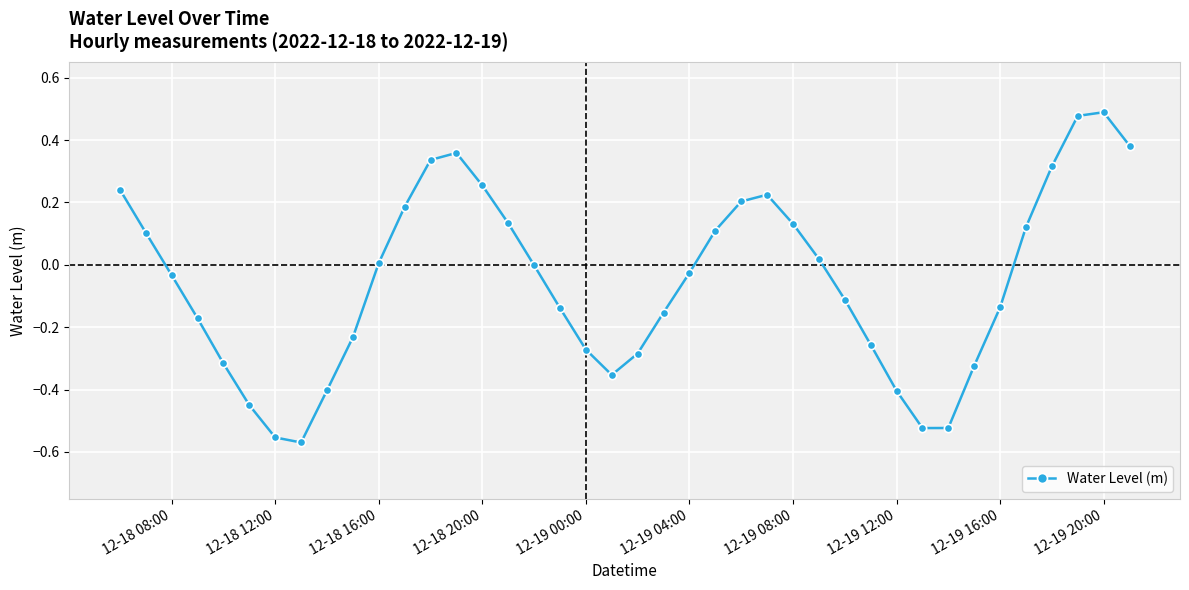

How many points are lower than both their immediate neighbors (excluding endpoints)?

3